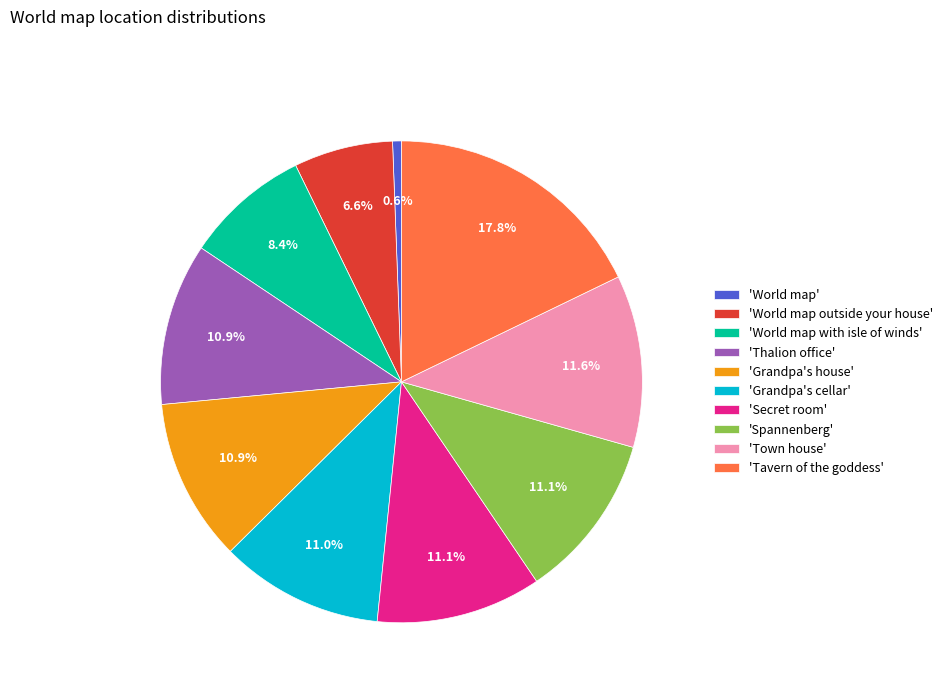

What is the largest slice in the pie chart?

'Tavern of the goddess'